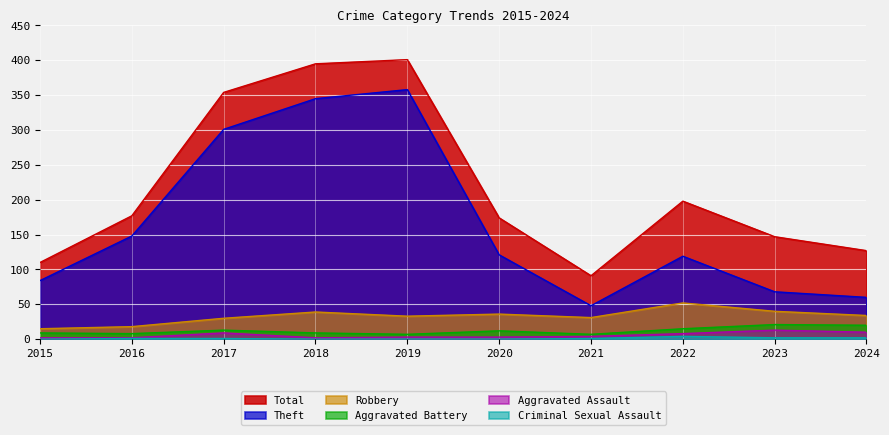

The Robbery series shows 13 at 2017. True or false?

False